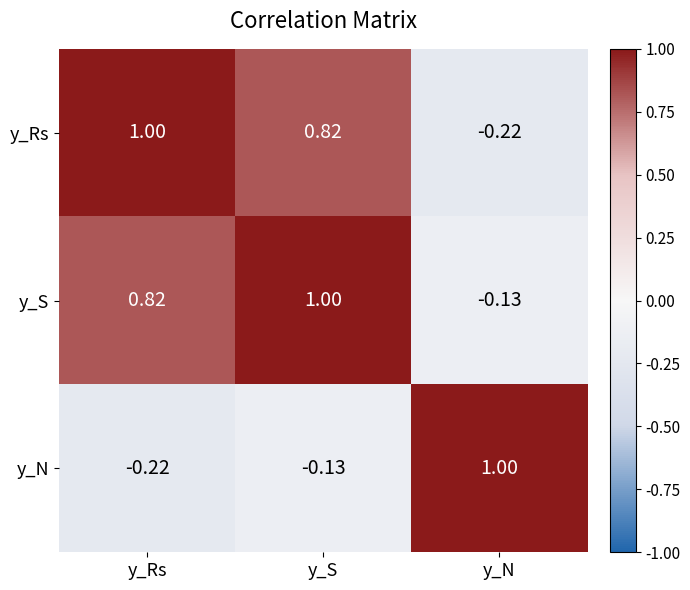

Is the value of y_Rs at y_S greater than the value of y_S at y_S?

No